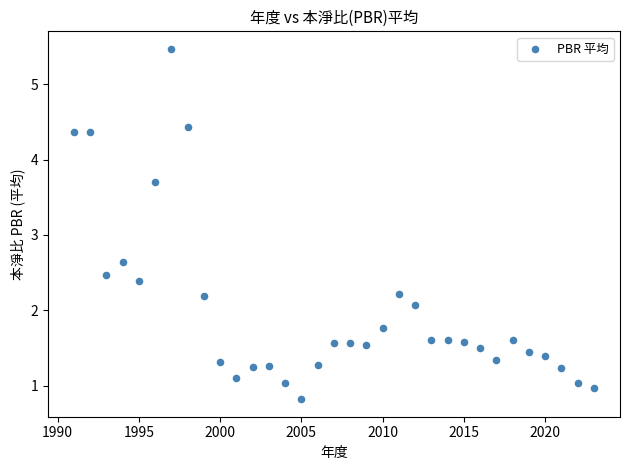

What is the range of X values (max minus min)?

32.0